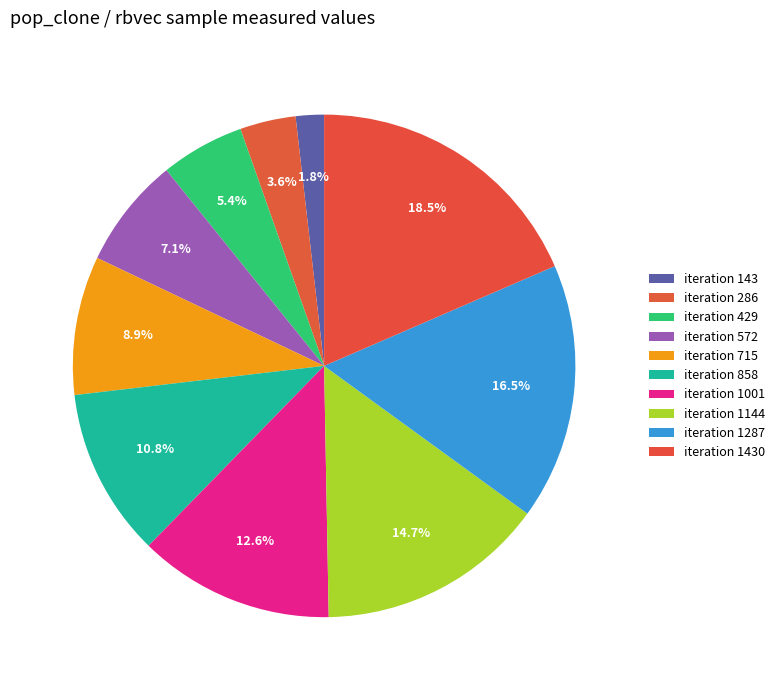

How many segments does this pie chart have?

10